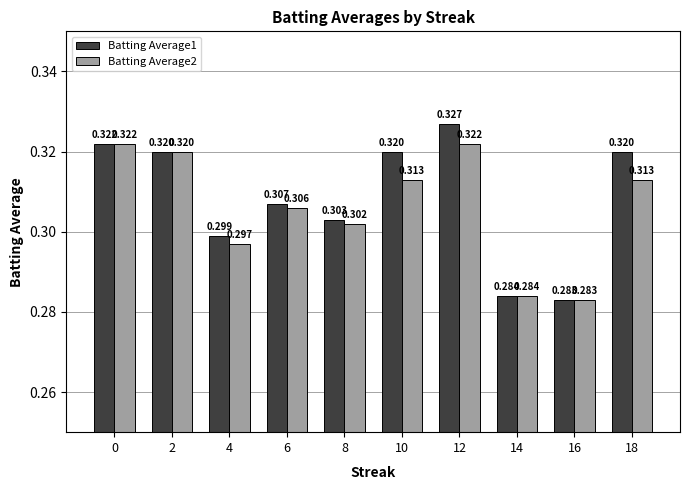

How many data points does each series have?

10